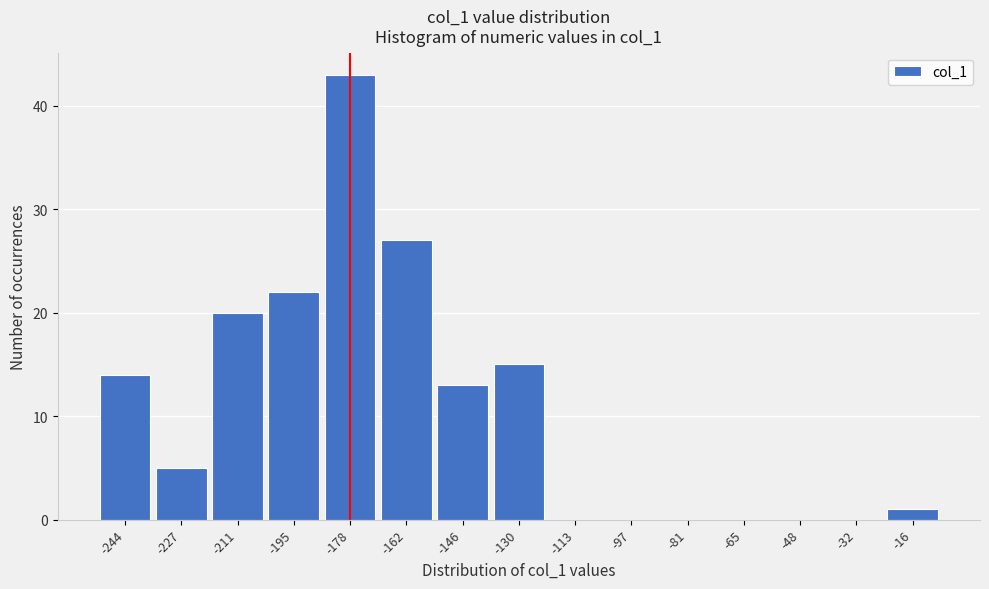

Reading left to right, list all the values displayed in this chart.

-244=14	-227=5	-211=20	-195=22	-178=43	-162=27	-146=13	-130=15	-113=0	-97=0	-81=0	-65=0	-48=0	-32=0	-16=1